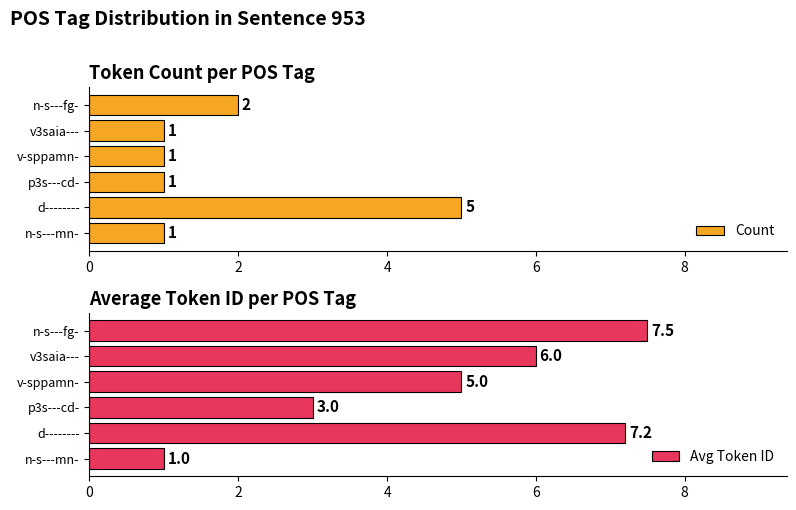

What is the maximum value for Count?

5